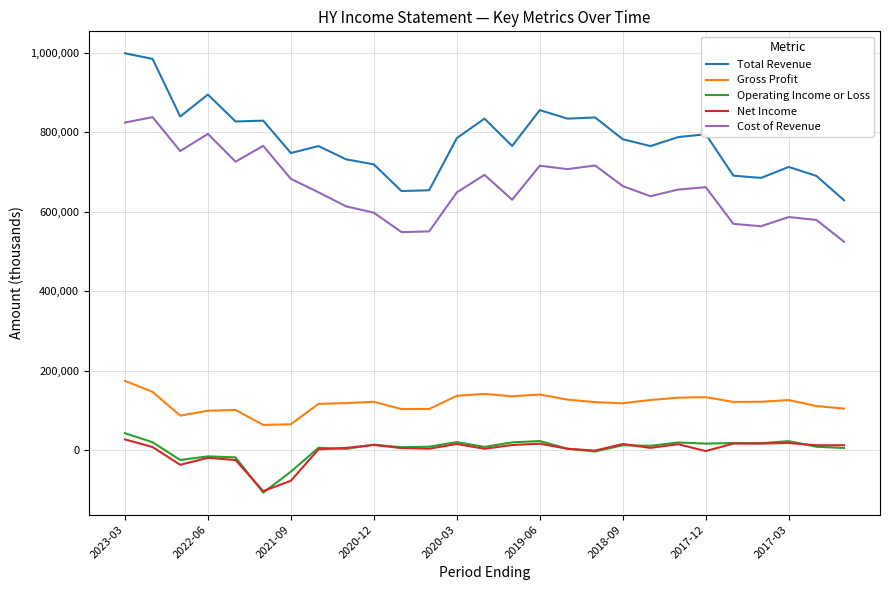

Which series has the largest total across all categories?

Total Revenue